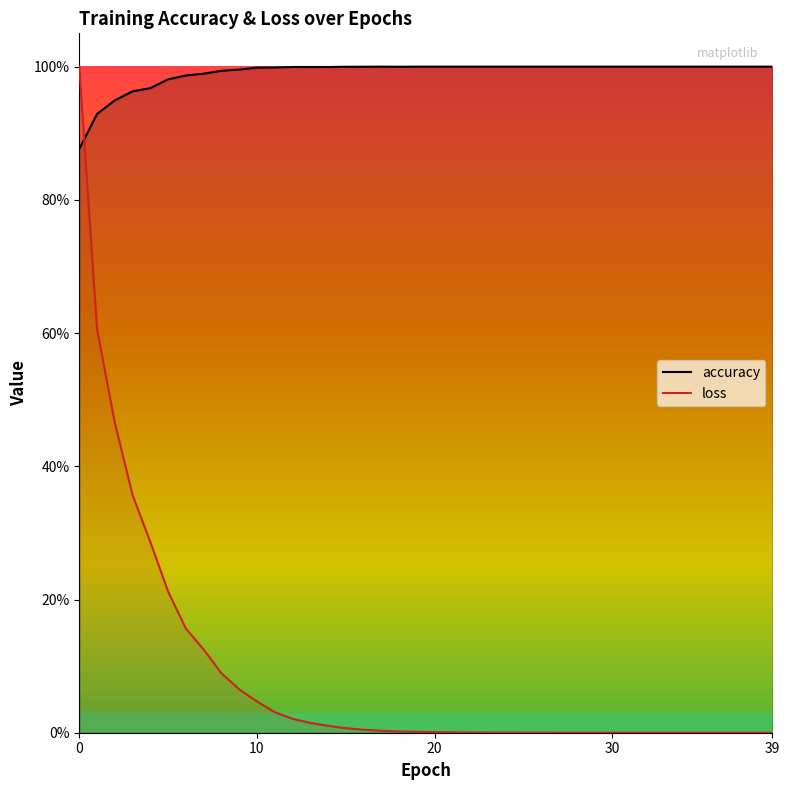

In accuracy, how many points are lower than both neighbors (excluding endpoints)?

1